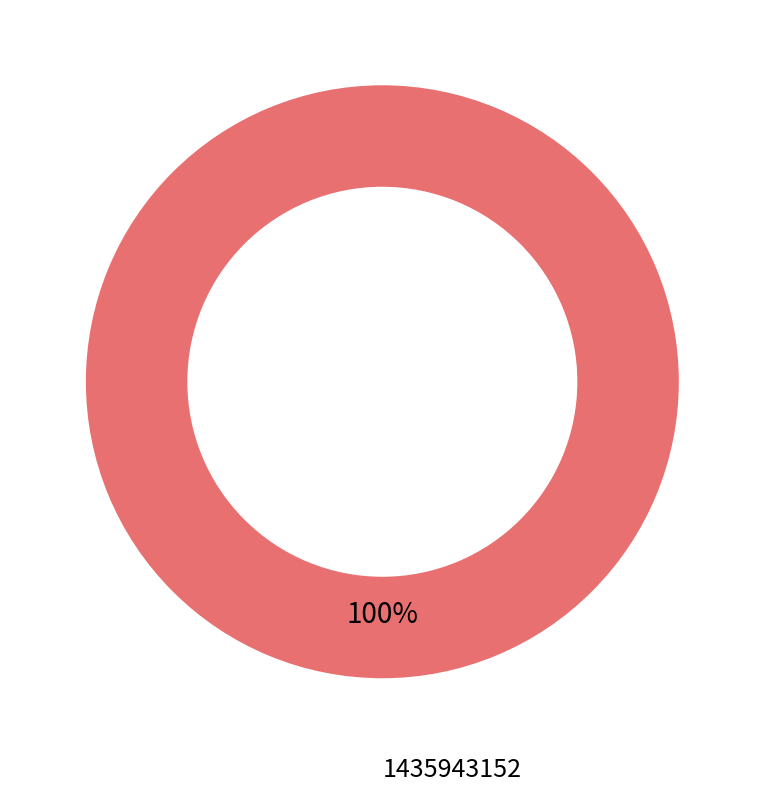

What percentage is the 1435943152 slice, to the nearest percent?

100%